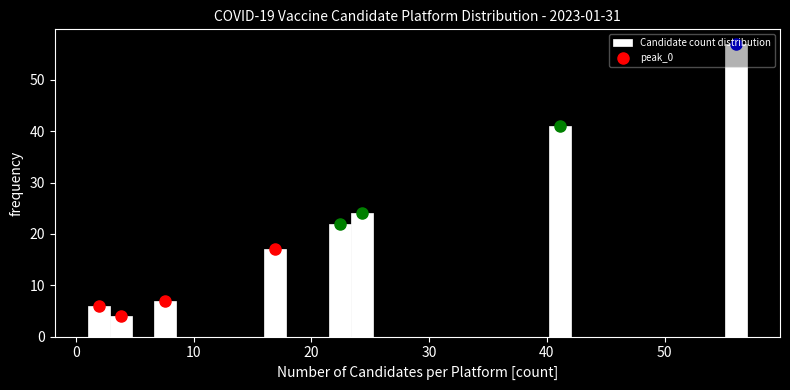

Read against the x-axis, roughly where is the centre of the tallest bar?

56